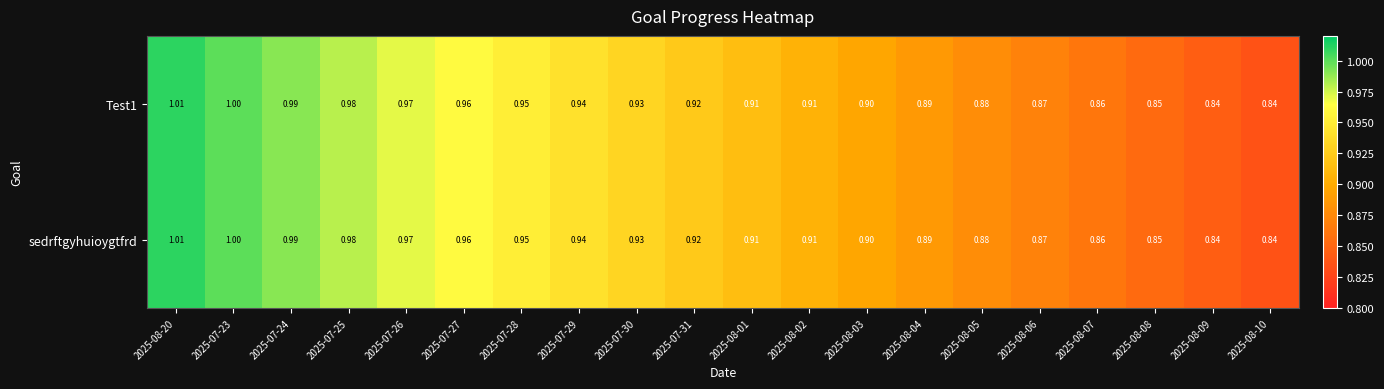

Is the value of sedrftgyhuioygtfrd at 2025-08-01 greater than the value of Test1 at 2025-08-10?

Yes